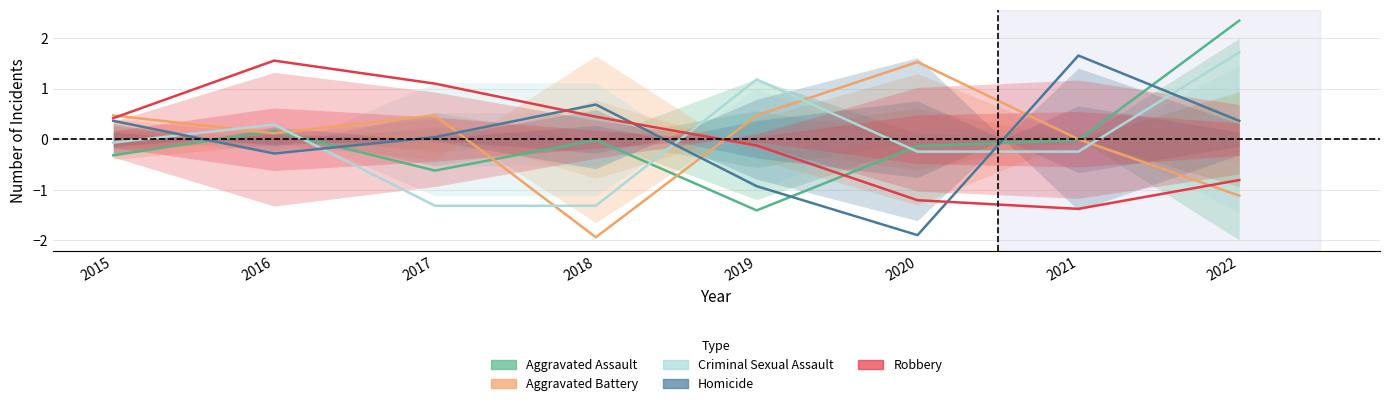

Is the value of Aggravated Assault at 2017 greater than the value of Aggravated Battery at 2019?

No